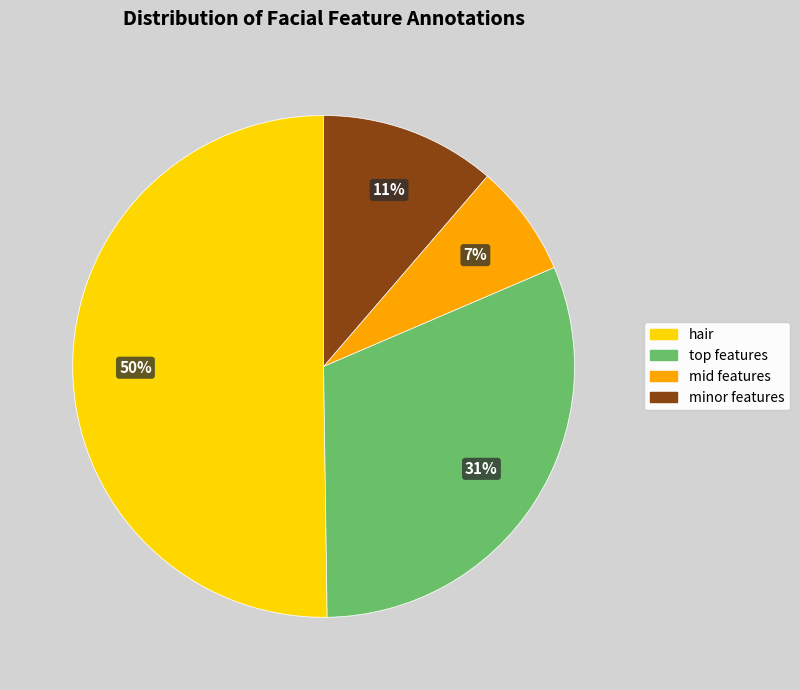

To the nearest percent, what is the difference between the largest and smallest slice percentages?

43%